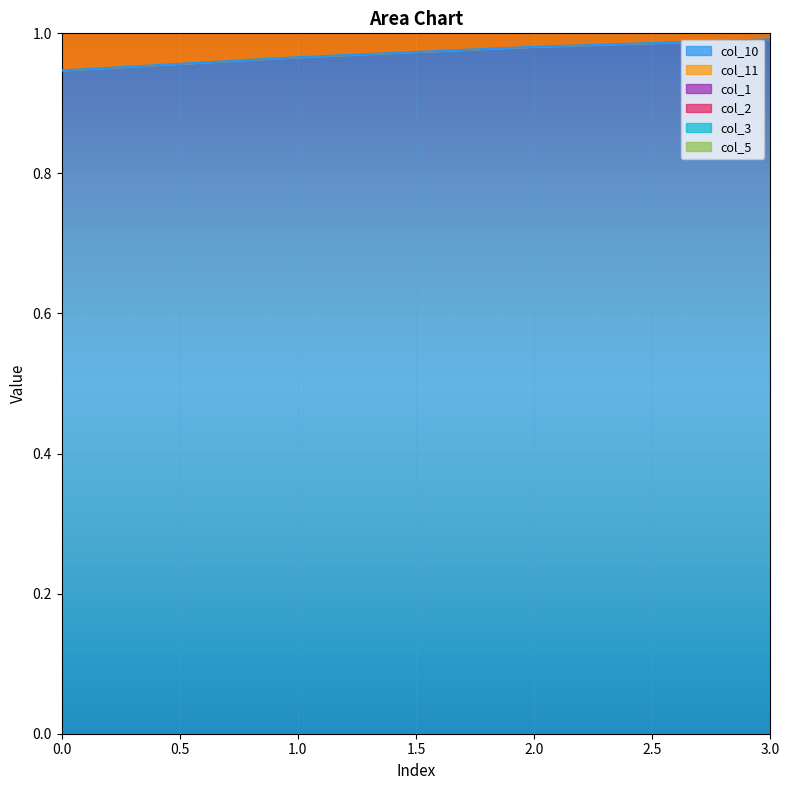

List the series in order of their peak value, lowest first.

col_1, col_2, col_3, col_5, col_11, col_10